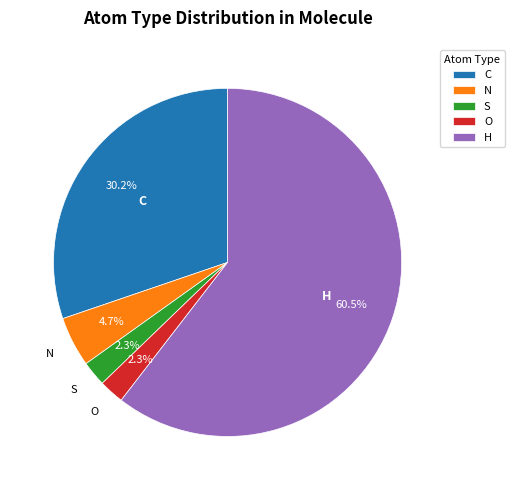

Between H and O, which is larger?

H